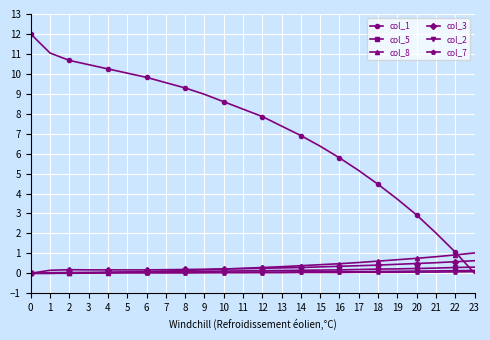

Count the number of categories in the chart.

24